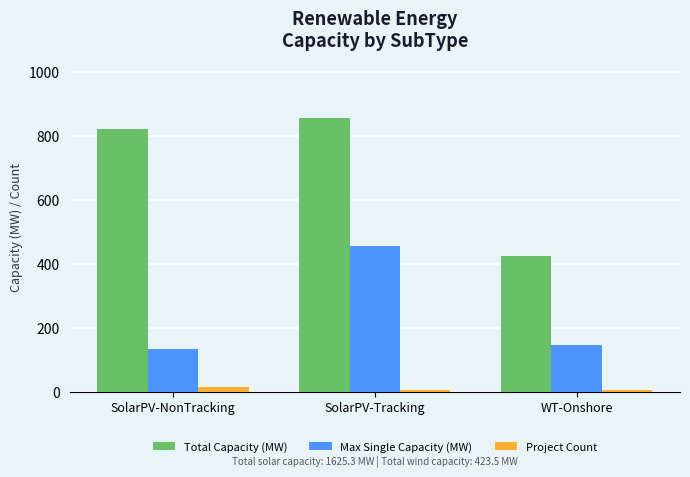

What is the highest value of the Project Count series?

15.0